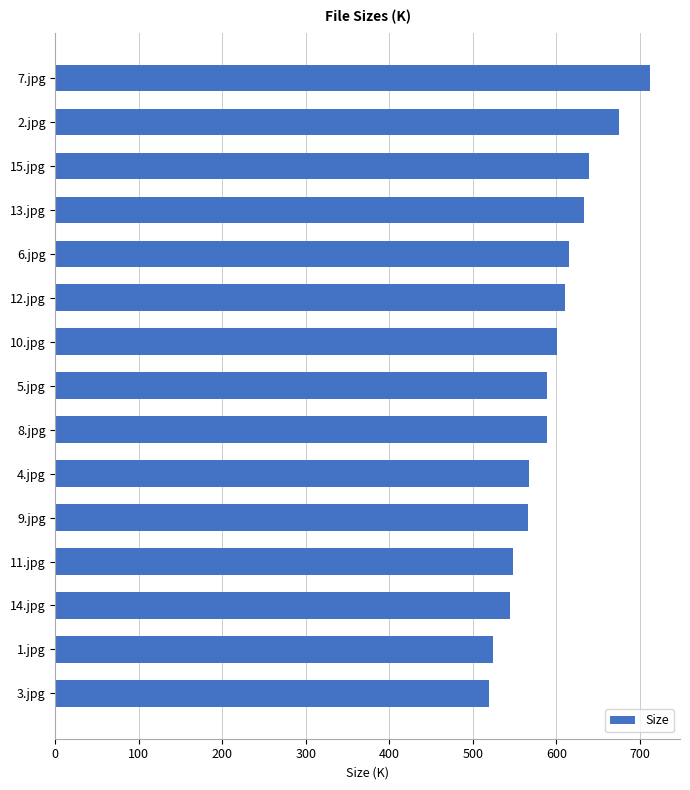

What is the sum of all values?

8931.2